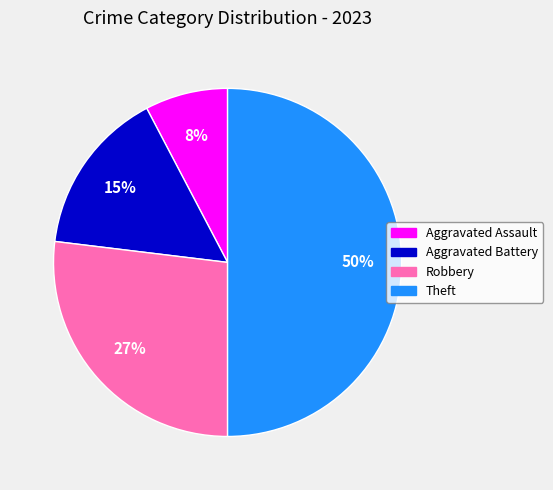

To the nearest percent, what is the average slice percentage?

25%